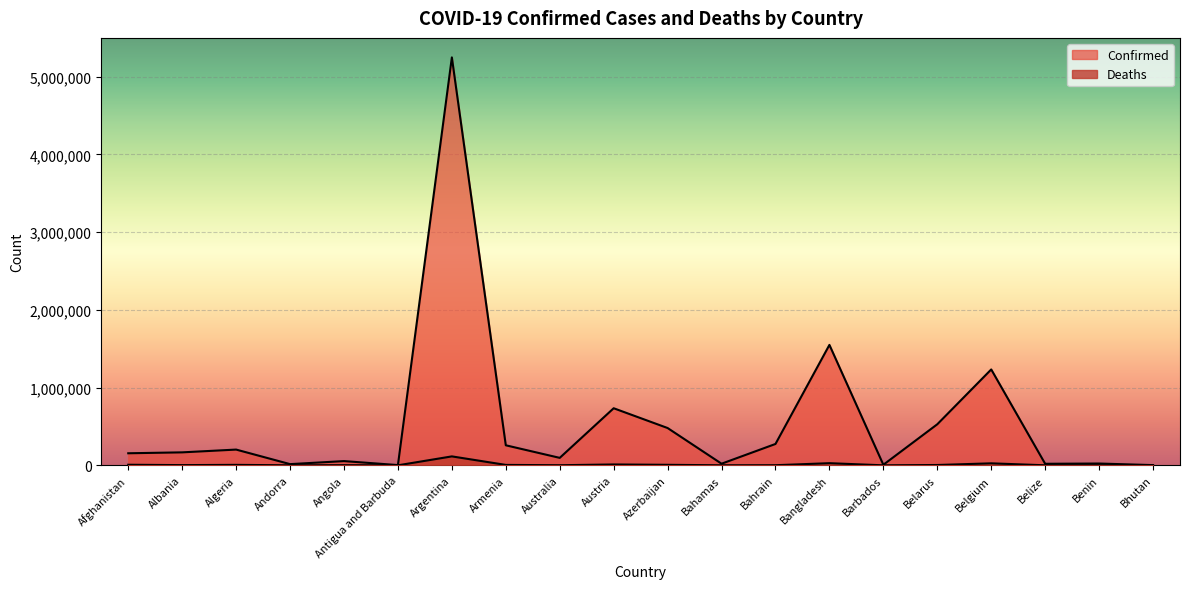

True or false: Confirmed and Deaths intersect in this chart.

False